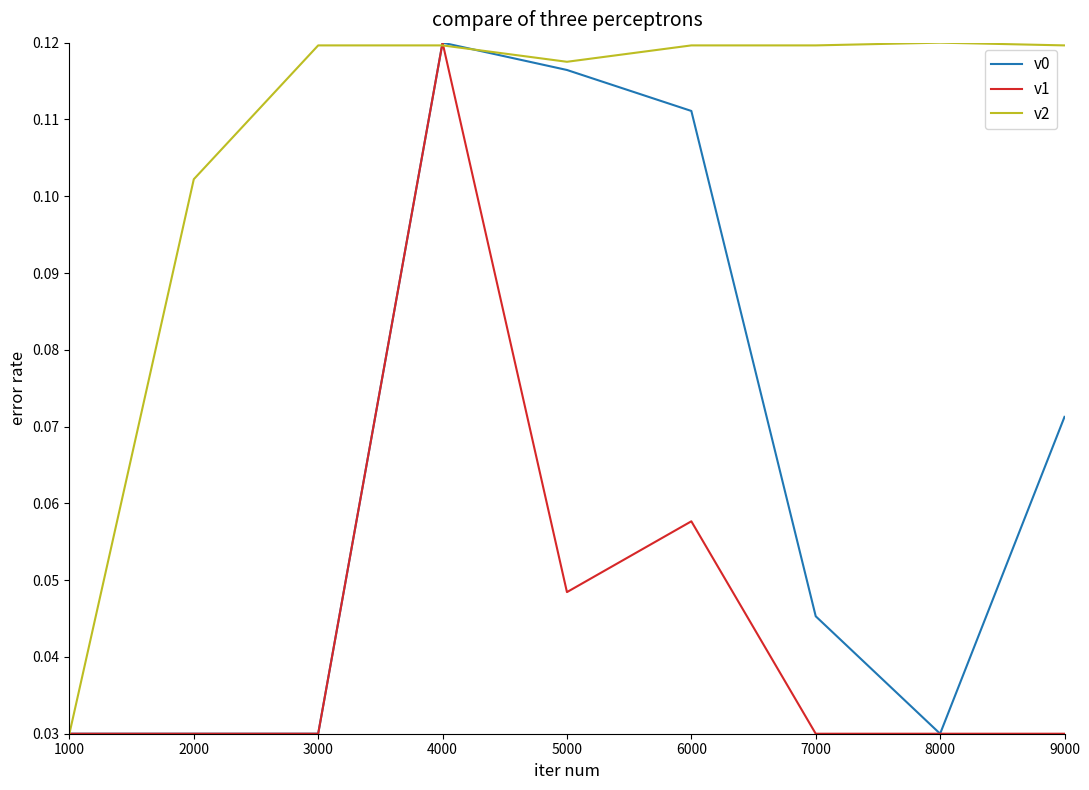

Between 2000 and 3000, which series saw the biggest shift?

v2